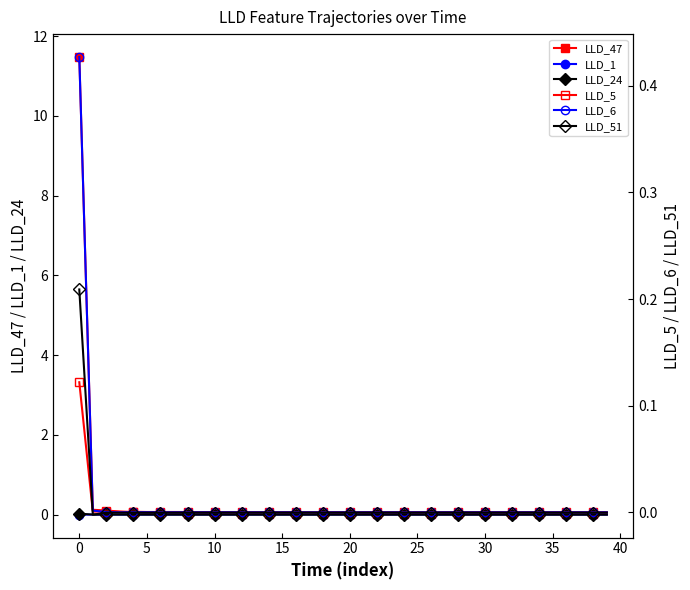

Is it true that LLD_6 equals -0.0 at 39?

False